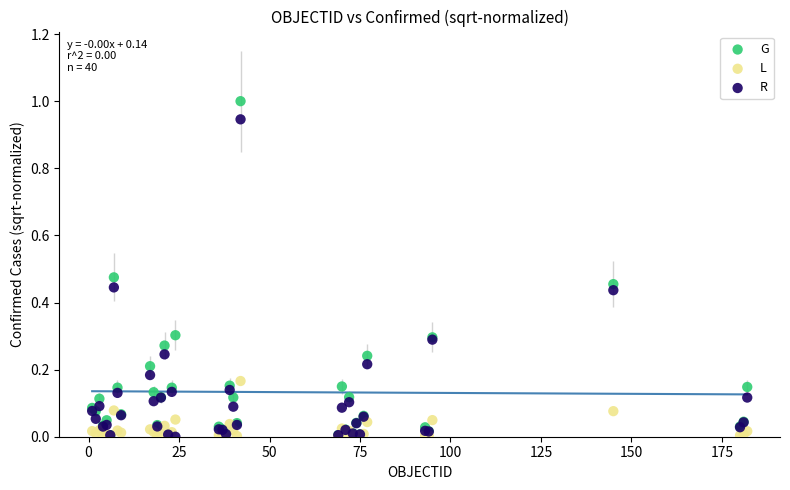

What are all the series names shown in the legend?

G, L, R